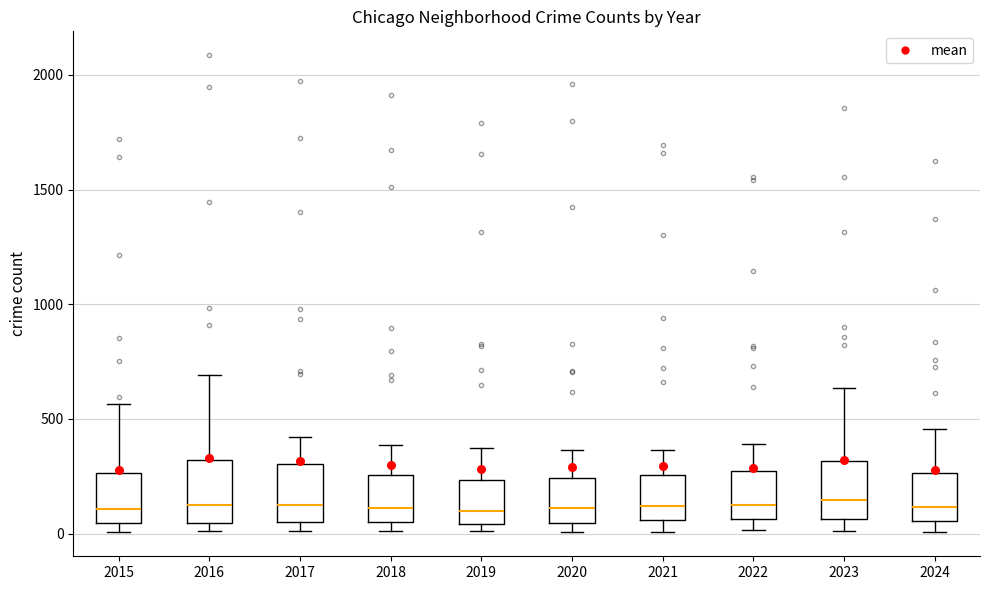

Where does the median line of the box at x = 2021 sit on the y-axis? The values are not printed on the chart, so give them approximately, as read against the axis.

100